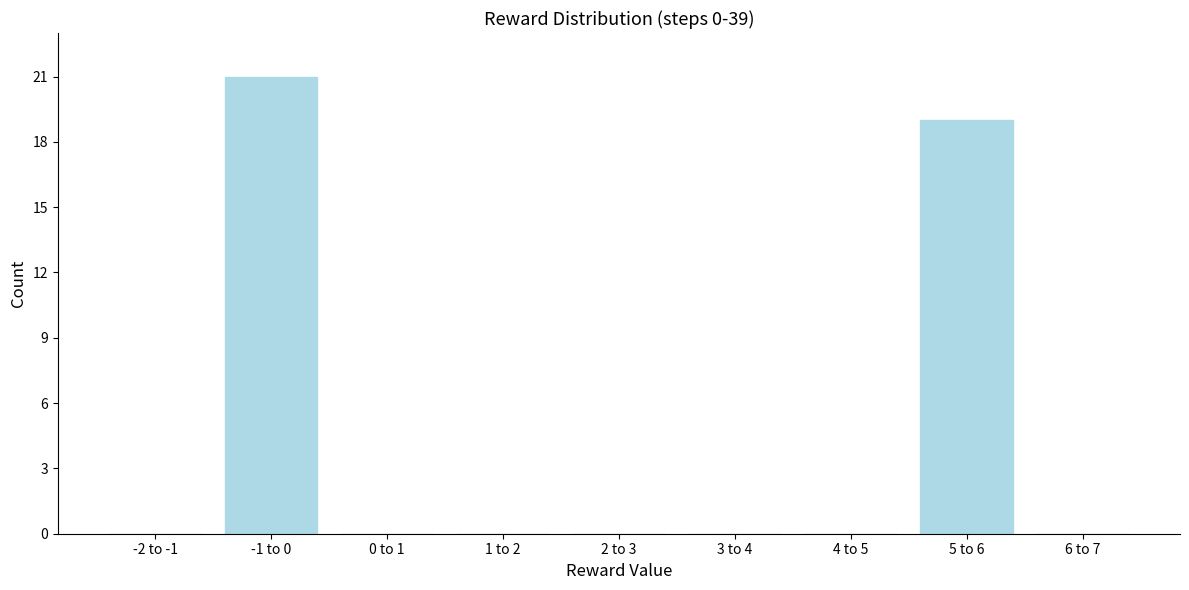

Reading right to left, what are all the values shown in this chart?

6 to 7=0	5 to 6=19	4 to 5=0	3 to 4=0	2 to 3=0	1 to 2=0	0 to 1=0	-1 to 0=21	-2 to -1=0